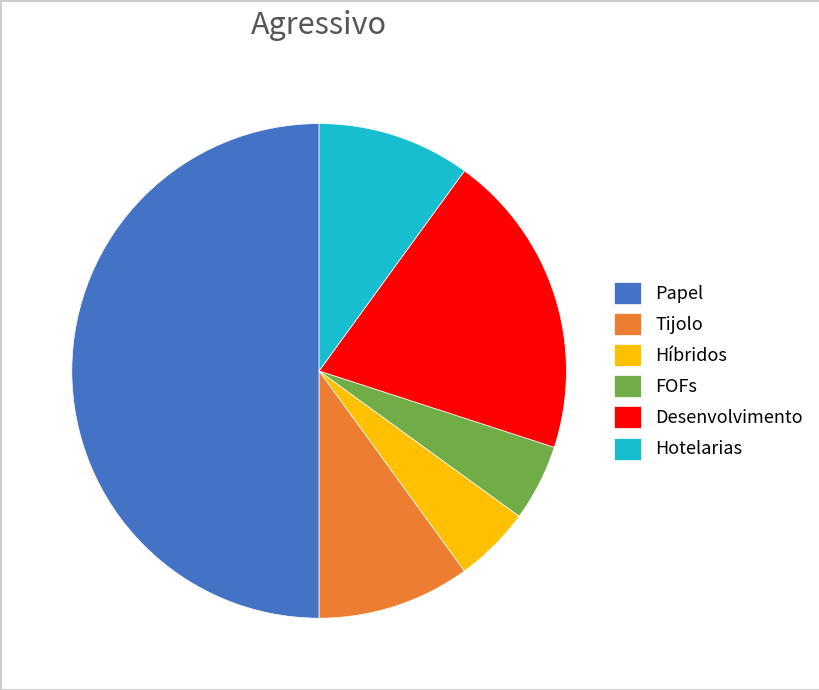

How many slices are in this pie chart?

6